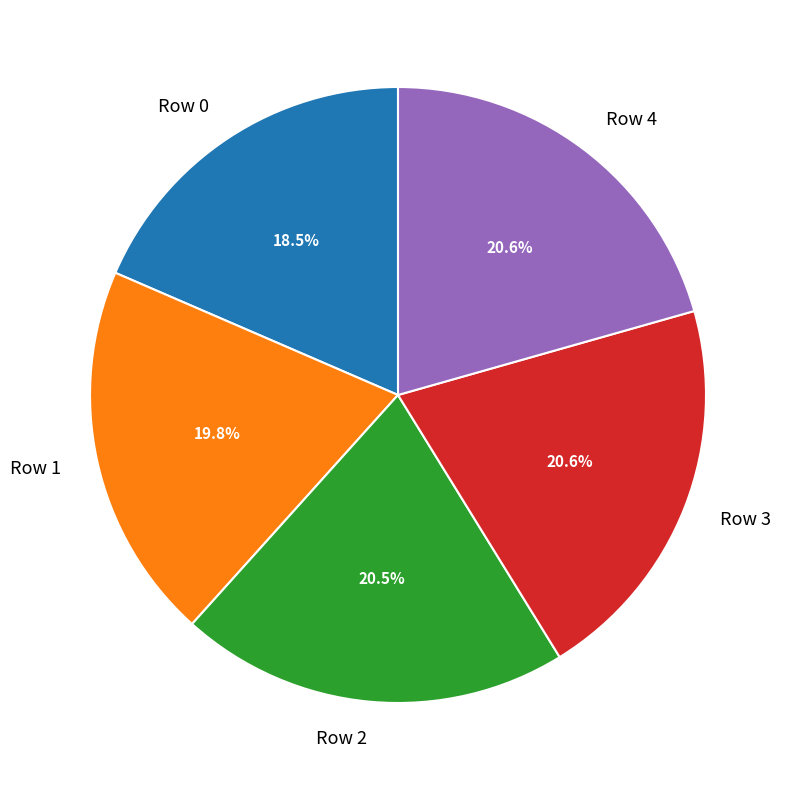

What portion of the pie excludes Row 1?

80.2%